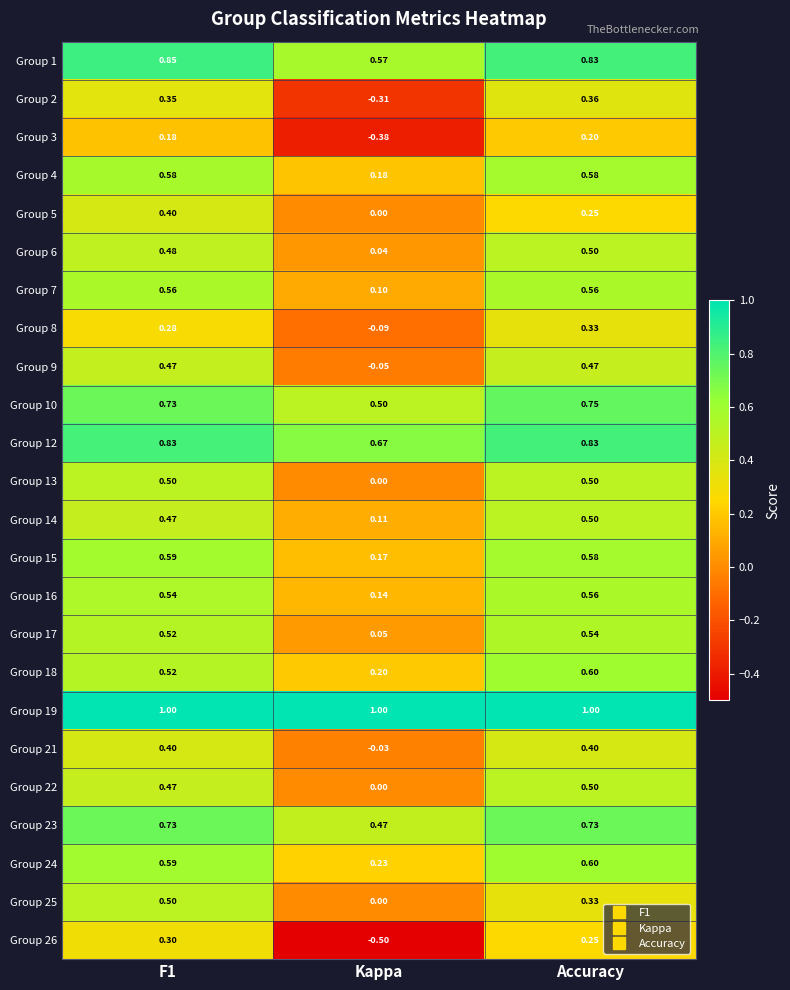

What is the total value across all series at Accuracy?

12.8